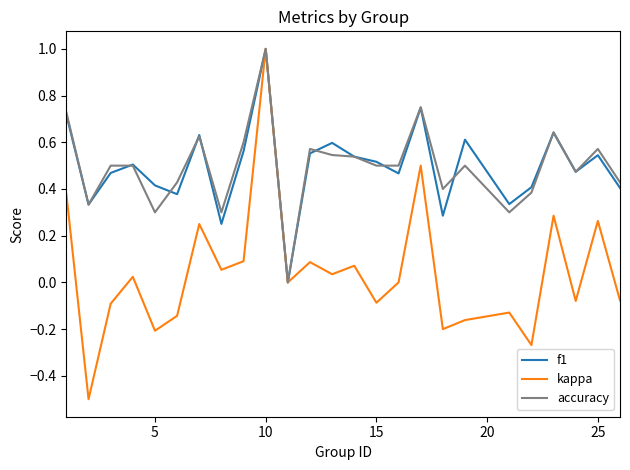

What is the maximum value shown in the chart?

1.0